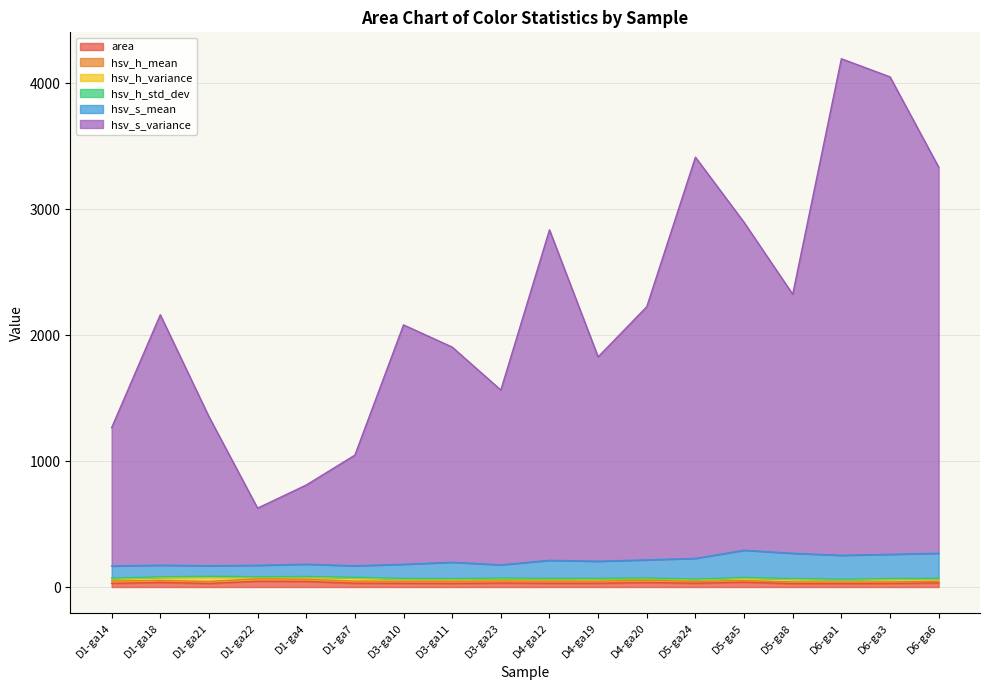

How many data points does each series have?

18